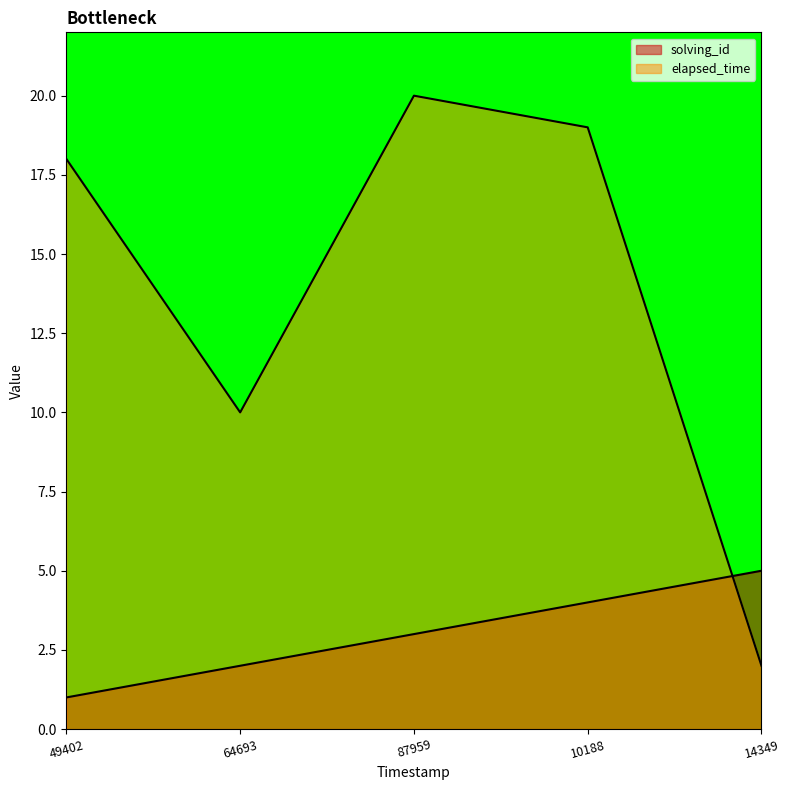

Where do solving_id and elapsed_time first cross each other?

10188 and 14349